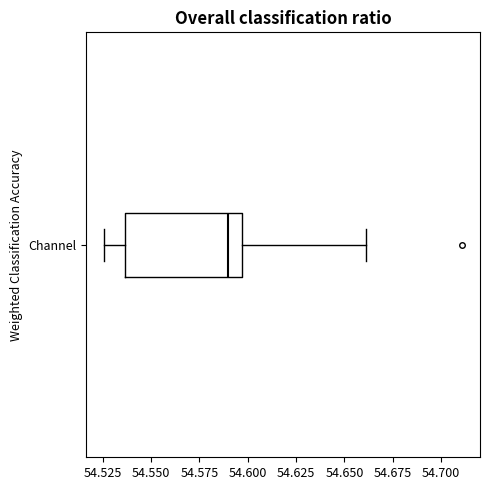

Read this box plot against the x-axis: the position of the median line, the range covered by the box, and the ends of both whiskers. The values are not printed on the chart, so give them approximately, as read against the axis.

median 54.590, box 54.535 to 54.595, whiskers 54.525 to 54.660